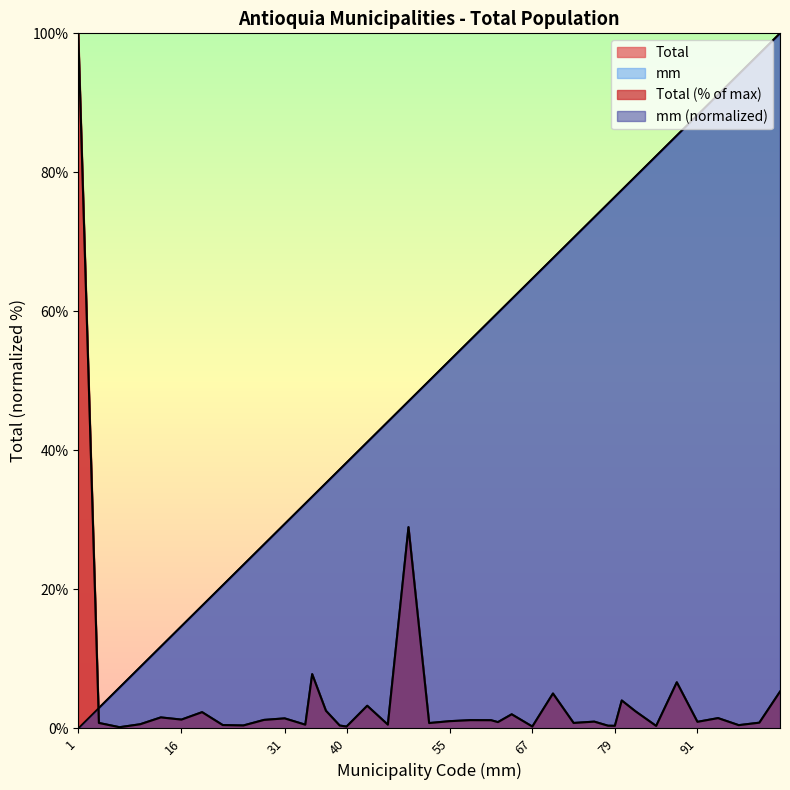

Does the chart display data point markers on the line(s)?

No